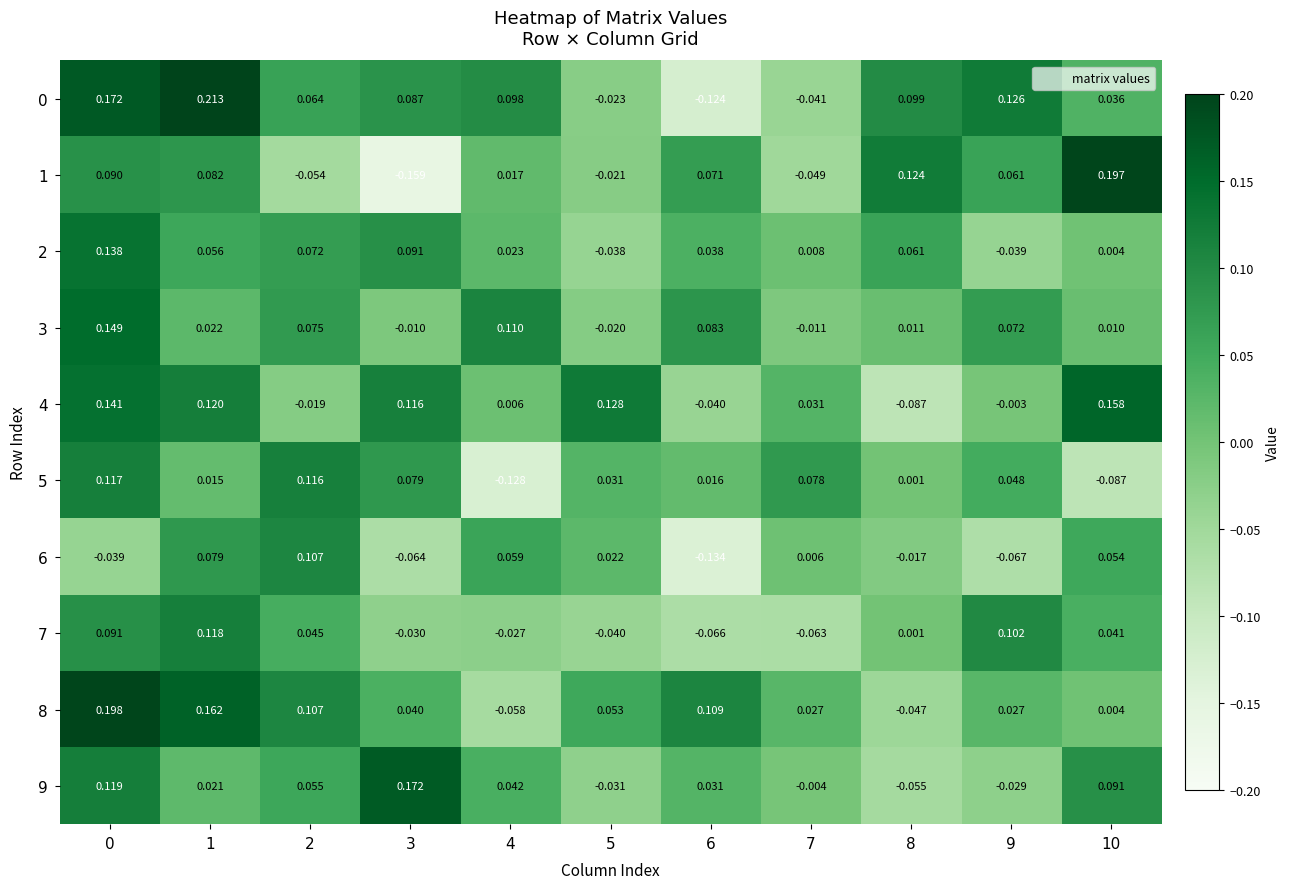

Is the value of 4 at 2 greater than the value of 2 at 3?

No